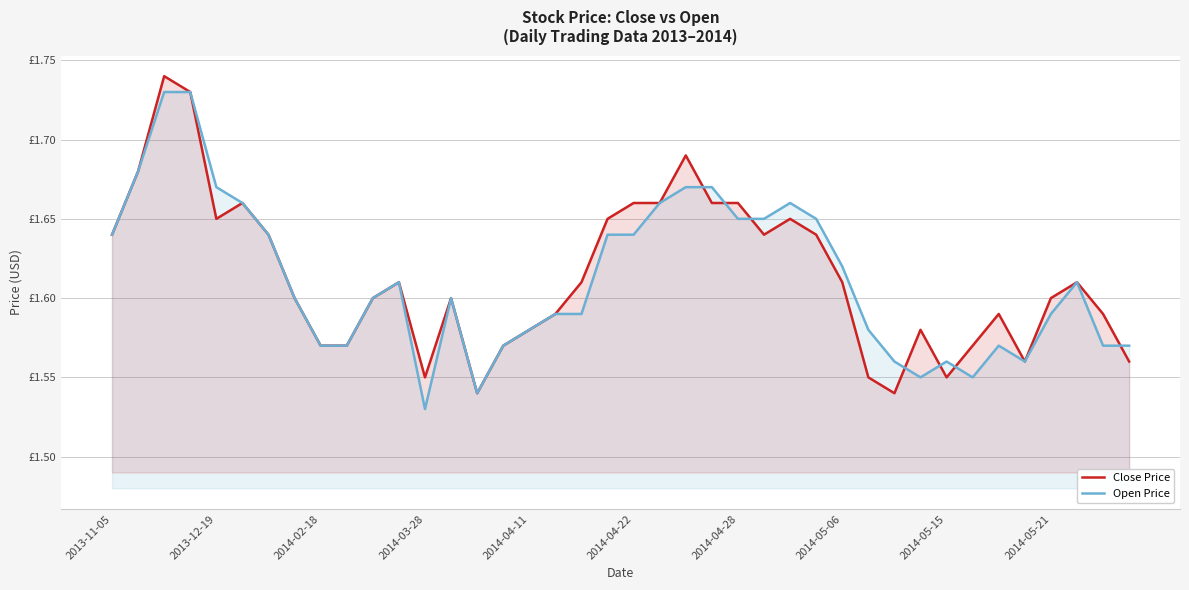

Between 10 and 19, which series saw the biggest shift?

Close Price